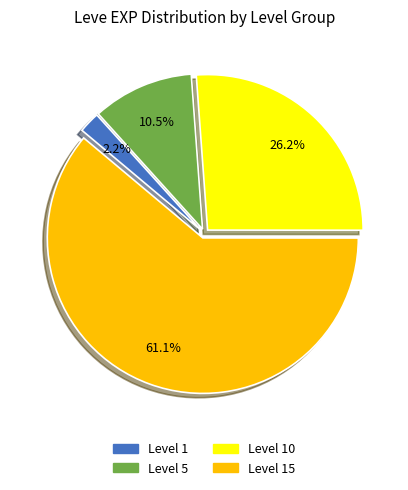

Is there any slice that represents more than half of the pie?

Yes